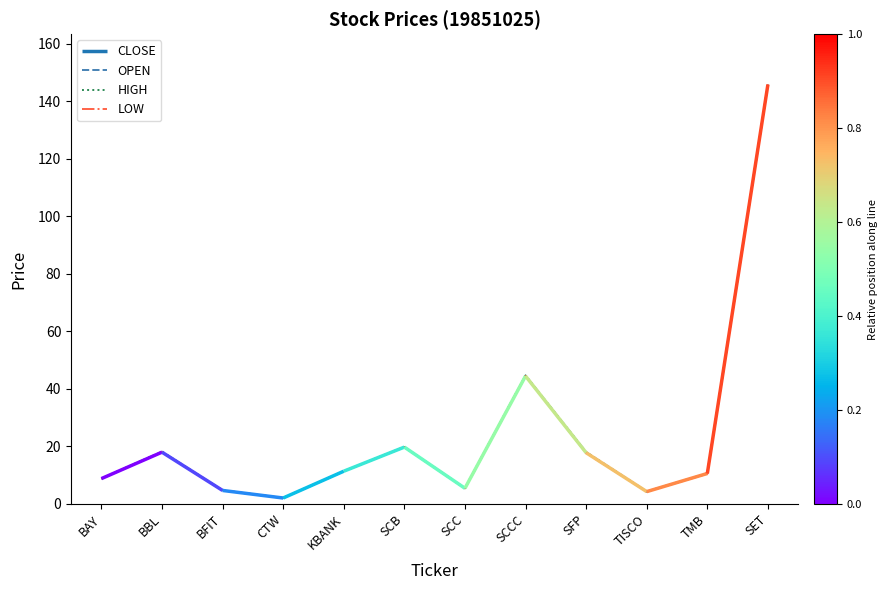

The value of LOW at BFIT is 1.7. True or false?

False